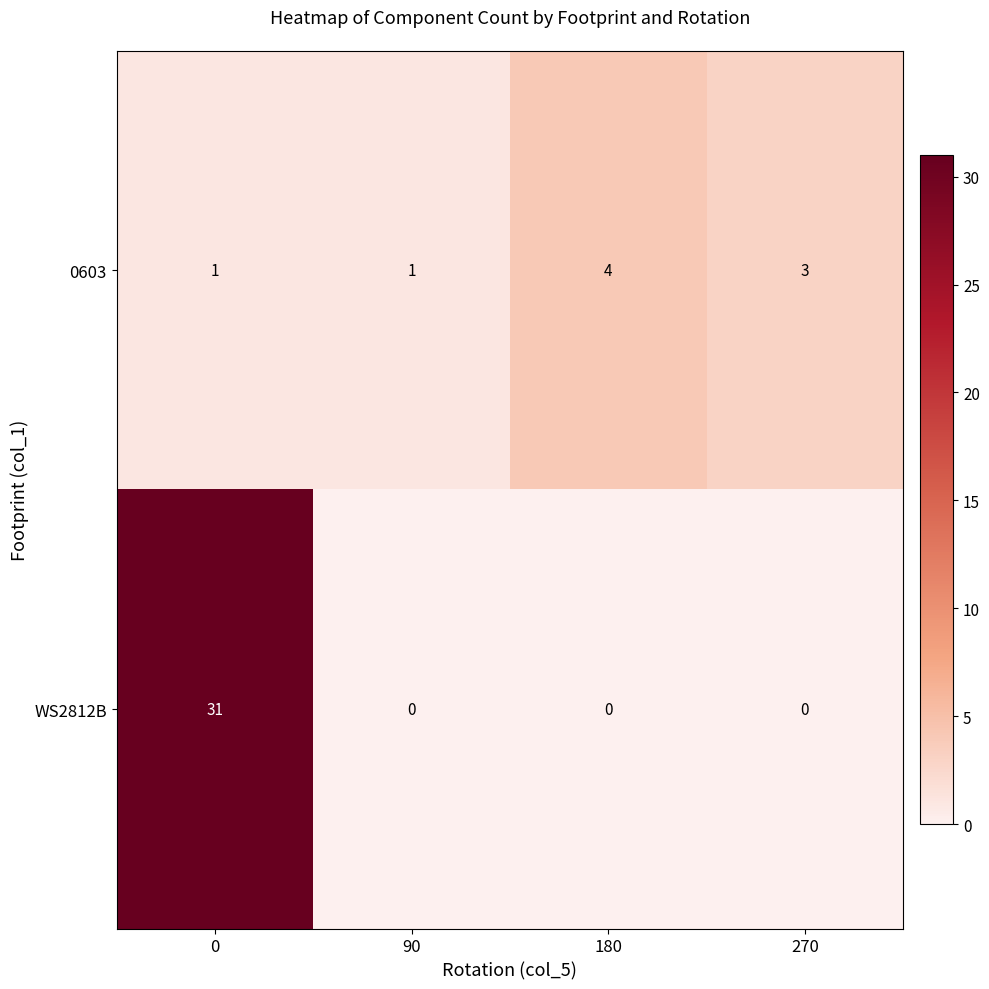

At which label does 0603 reach its peak?

180